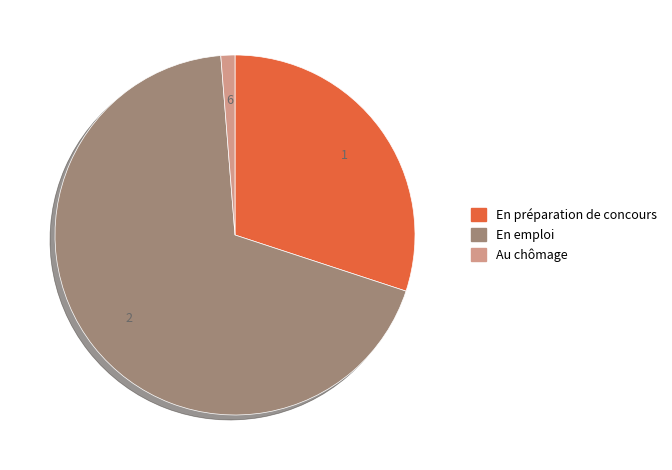

Is En préparation de concours the majority of the pie?

No